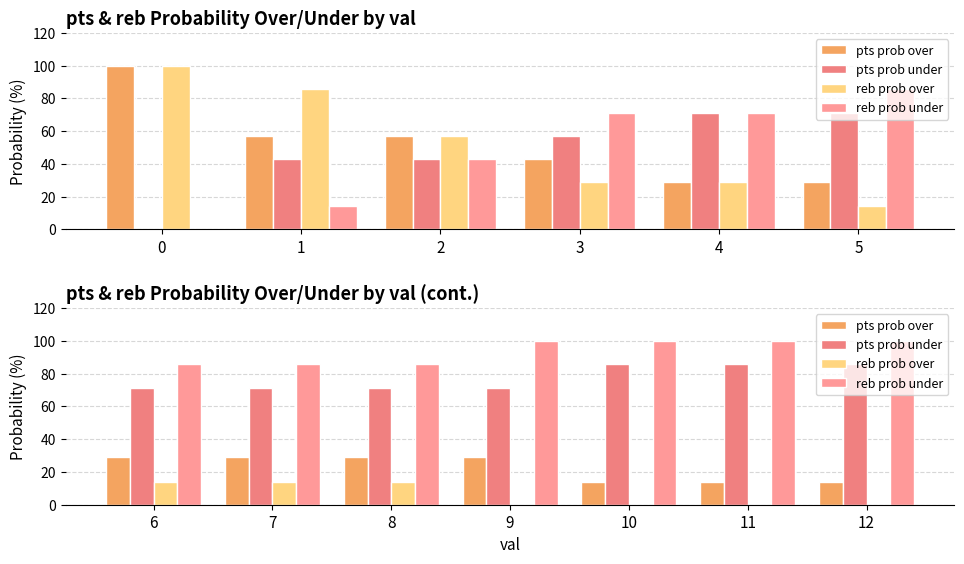

How many series are shown in this chart?

4